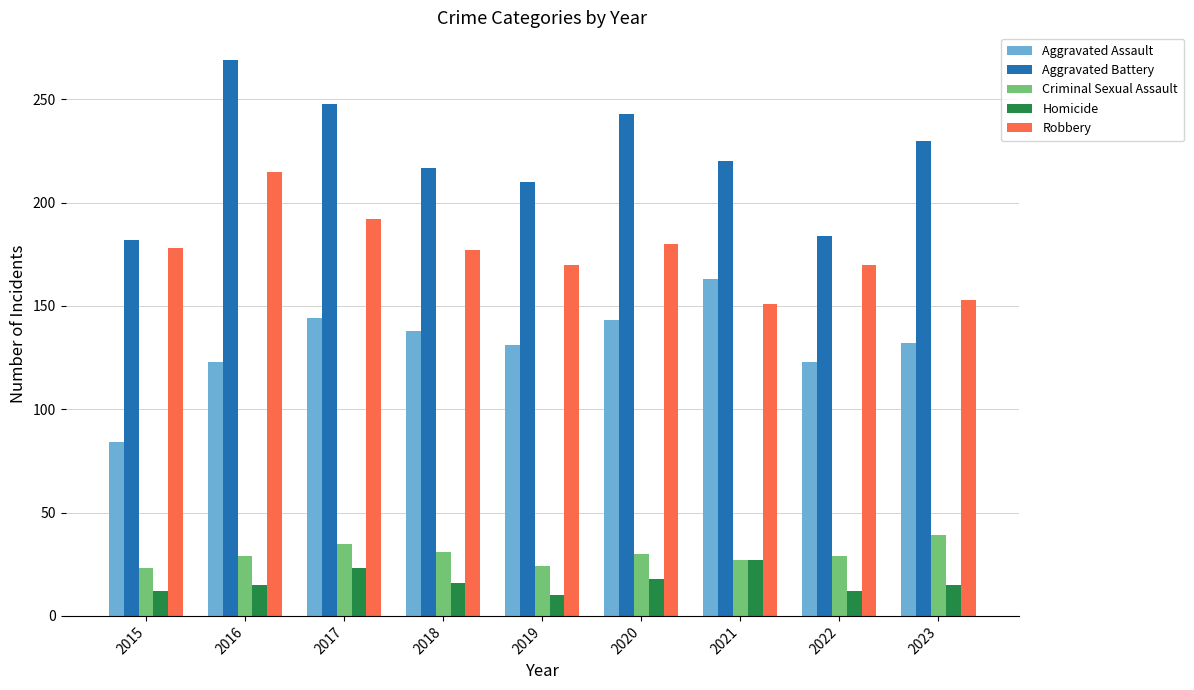

Rank the series at 2016 from highest to lowest value.

Aggravated Battery, Robbery, Aggravated Assault, Criminal Sexual Assault, Homicide